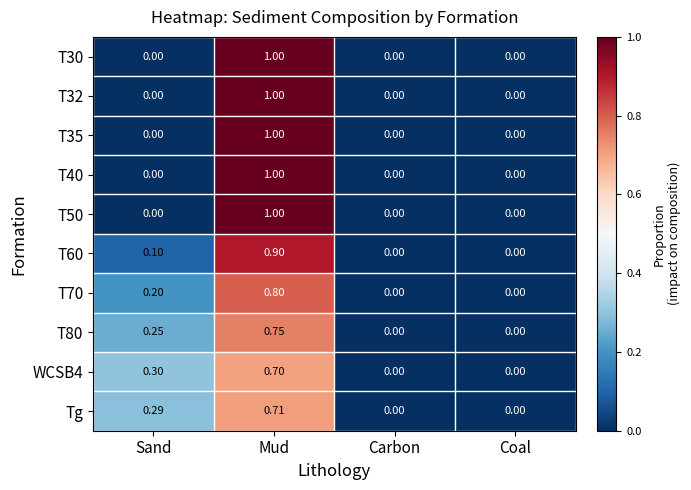

At which category is the sum across all series the highest?

Mud